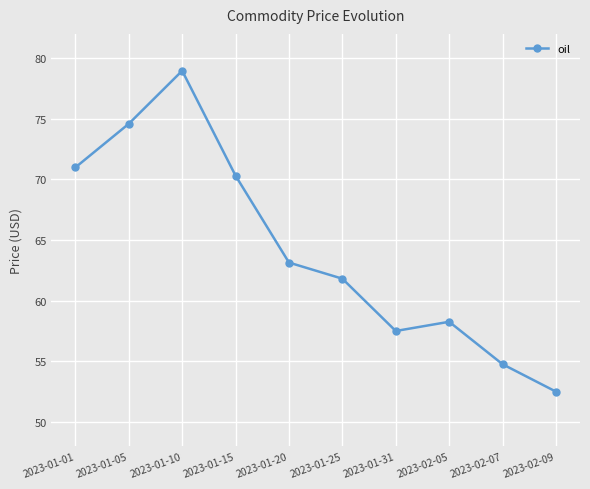

What is the change in value from 2023-01-15 to 2023-02-09?

-17.8